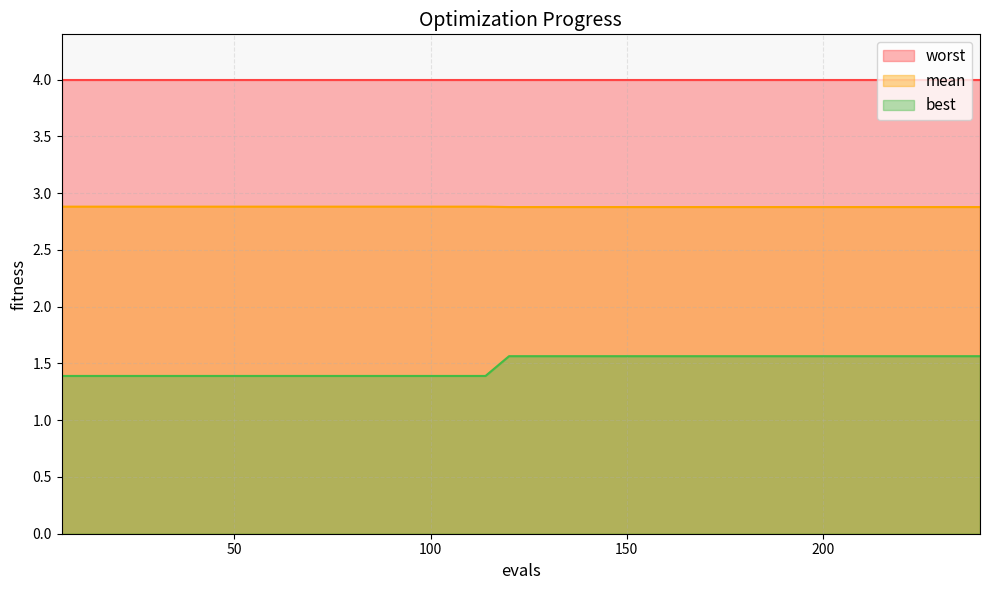

At how many categories does at least one series exceed 1?

40